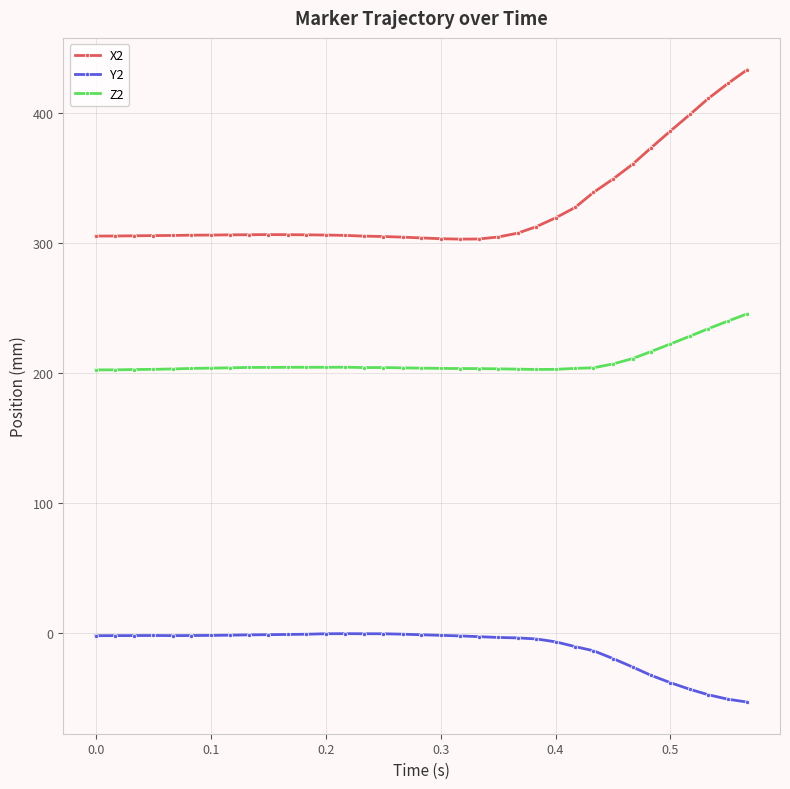

At how many categories does at least one series exceed 78?

35